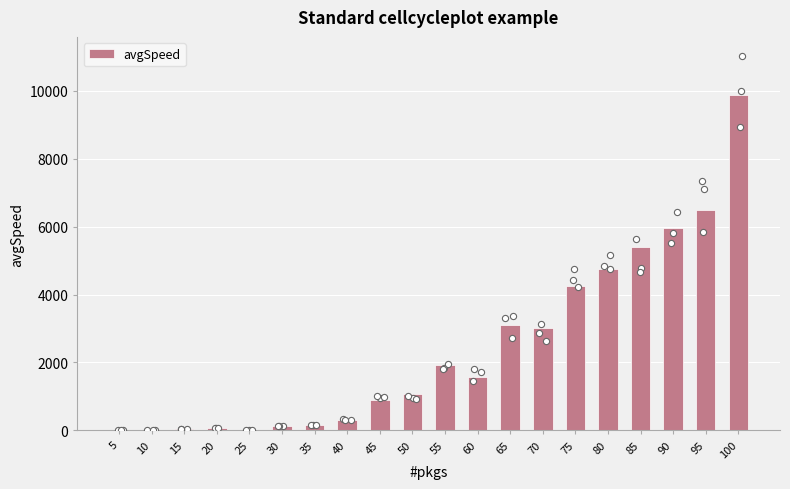

Approximately how many times larger is the value at 60 compared to 85?

0.3